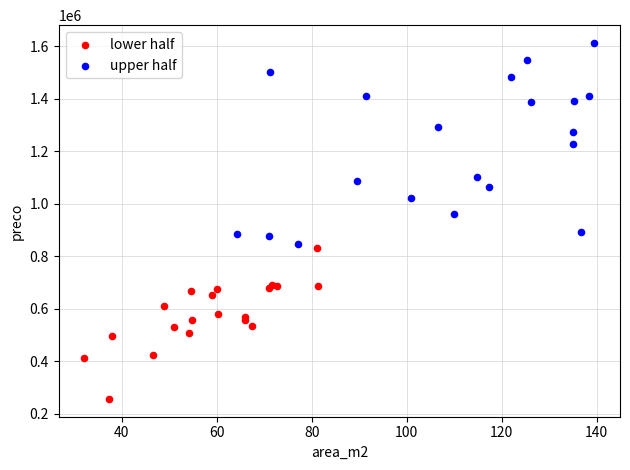

What are all the series names shown in the legend?

lower half, upper half